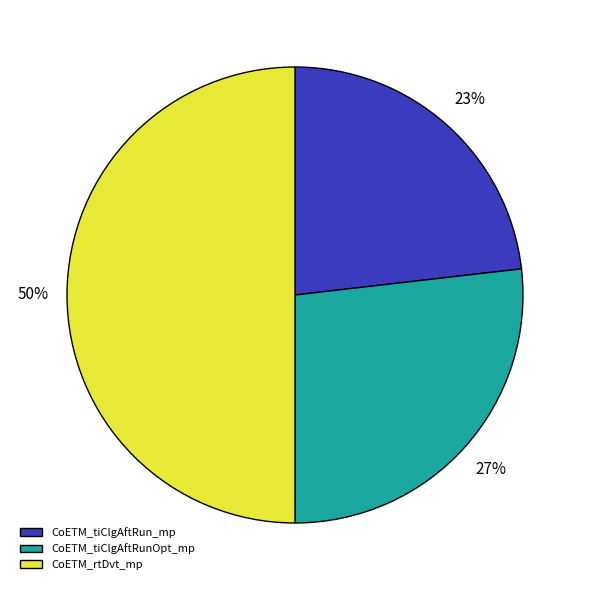

Approximately how many times larger is the value at CoETM_rtDvt_mp compared to CoETM_tiClgAftRunOpt_mp?

1.9